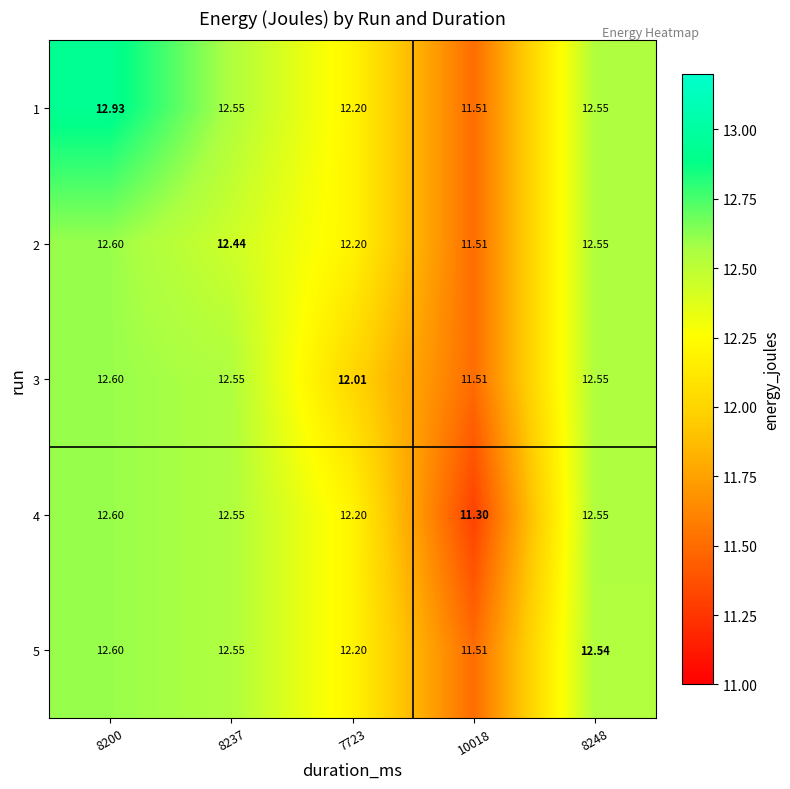

Which series has the widest spread of values?

1